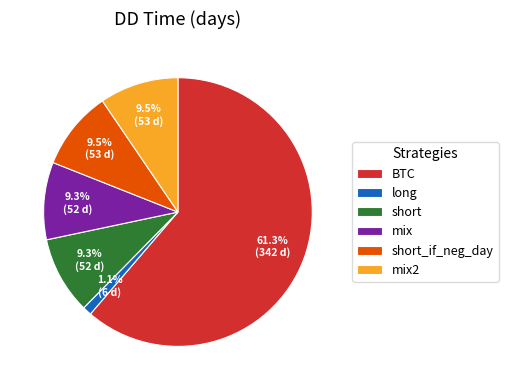

What is the smallest slice in the pie chart?

long